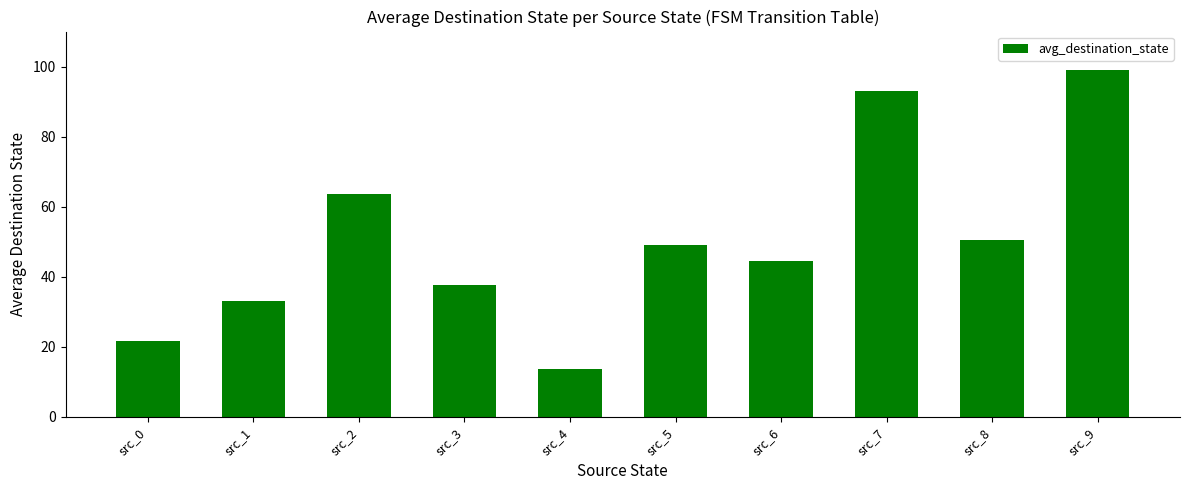

Reading left to right, extract all data points from this chart.

21.5	33.0	63.5	37.5	13.5	49.0	44.5	93.0	50.5	99.0